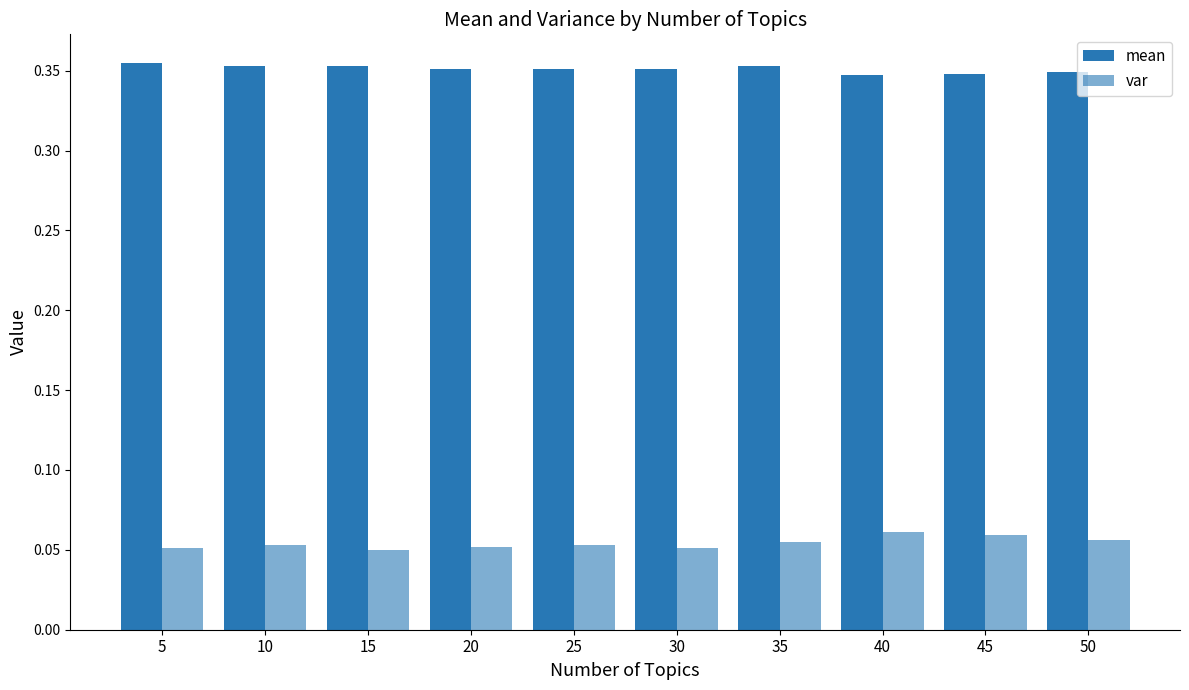

What is the average value of the mean series?

0.4